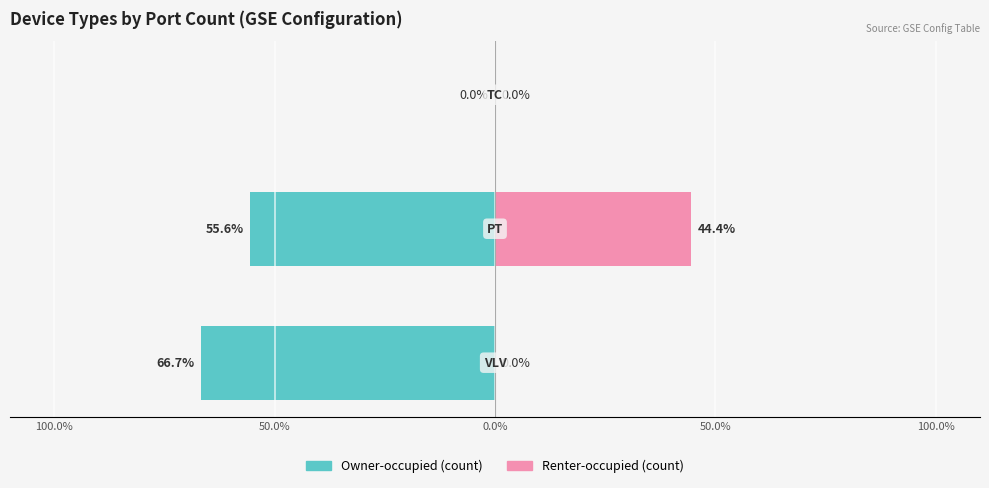

What are all the series names shown in the legend?

Owner-occupied (count), Renter-occupied (count)